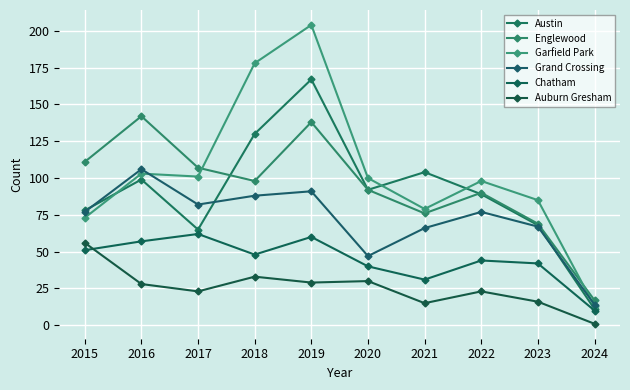

At how many categories does at least one series exceed 62?

9